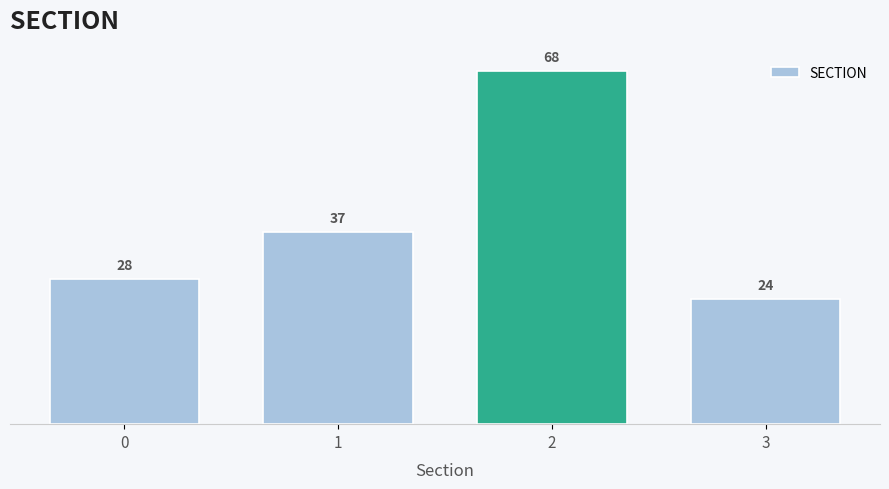

Reading left to right, extract all data points from this chart.

28	37	68	24